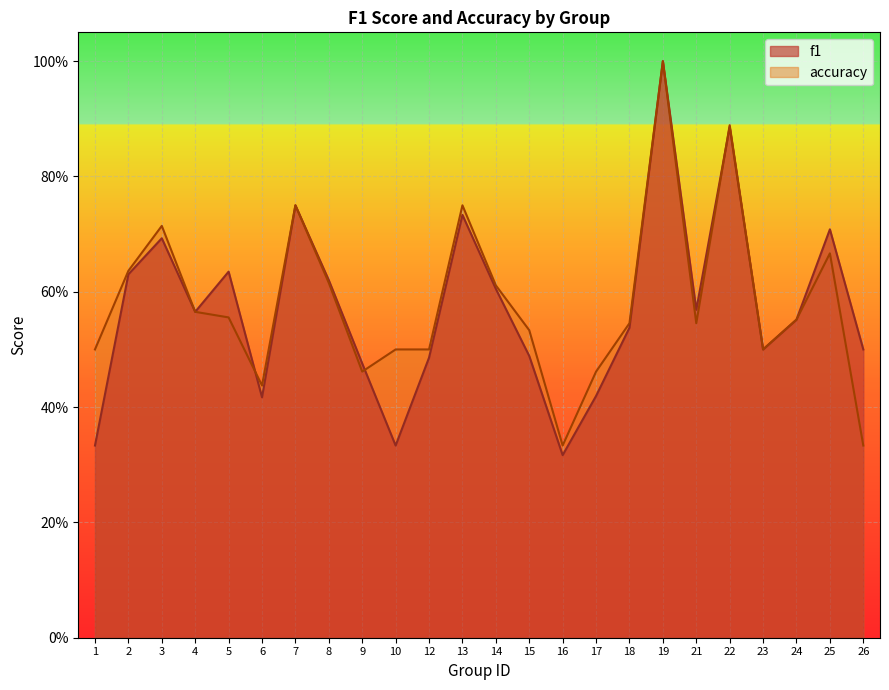

Is the value of accuracy at 13 greater than the value of f1 at 12?

Yes